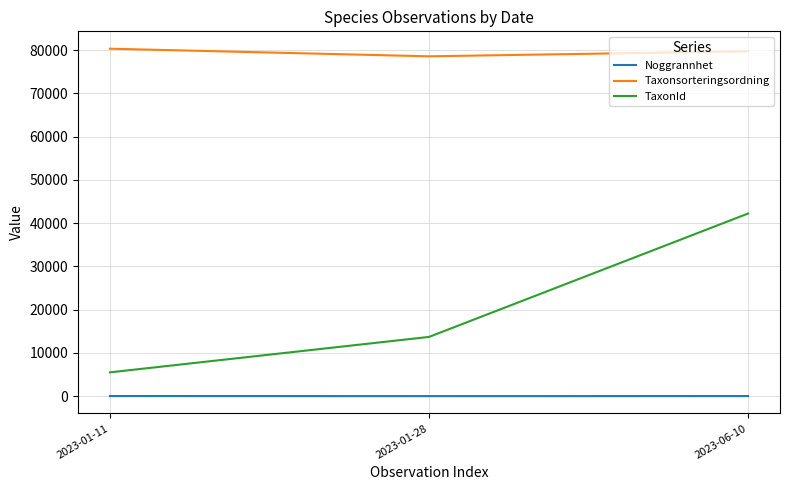

How many series are shown in this chart?

3